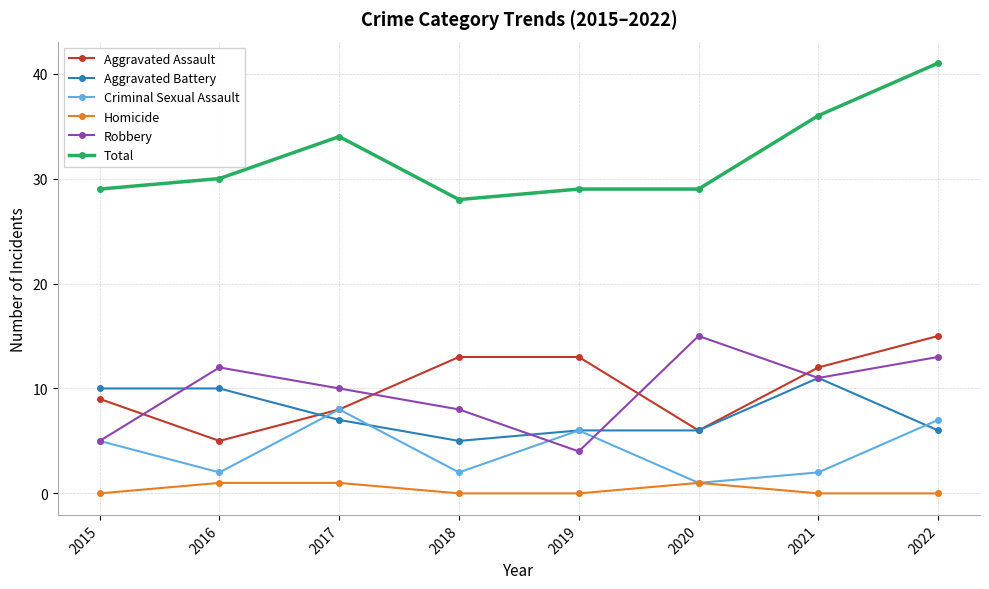

What is the minimum value for Total?

28